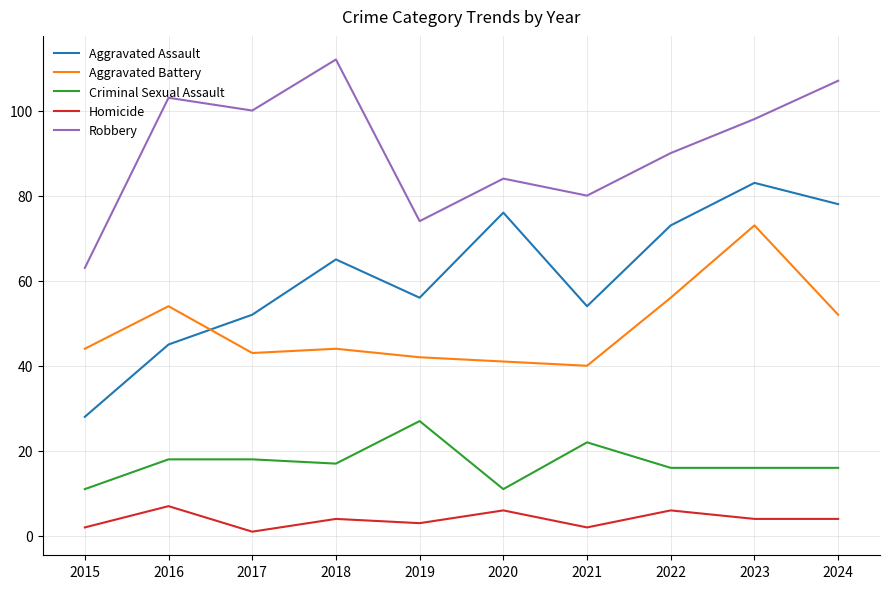

What is the approximate value of Criminal Sexual Assault at 2021?

22